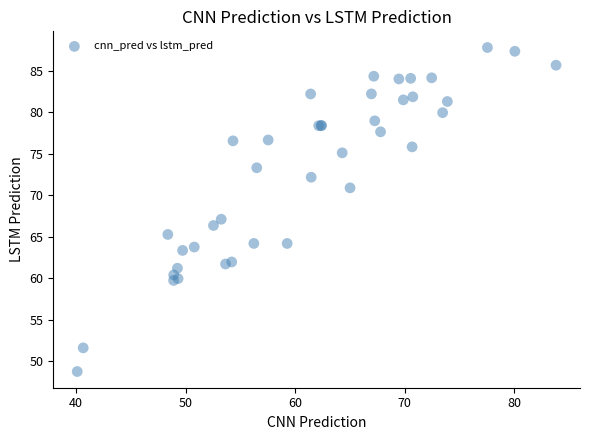

What Y value in the scatter plot is closest to 68?

67.1